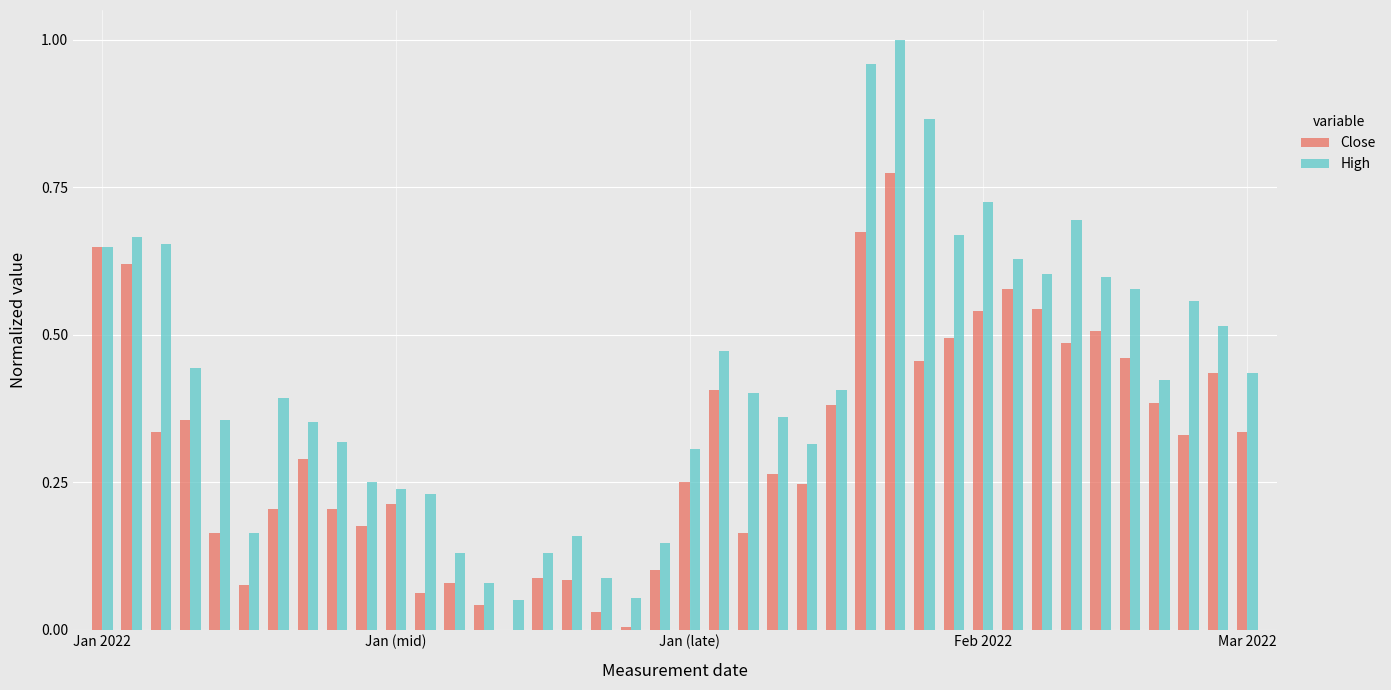

What is the sum of all Close values?

12.5